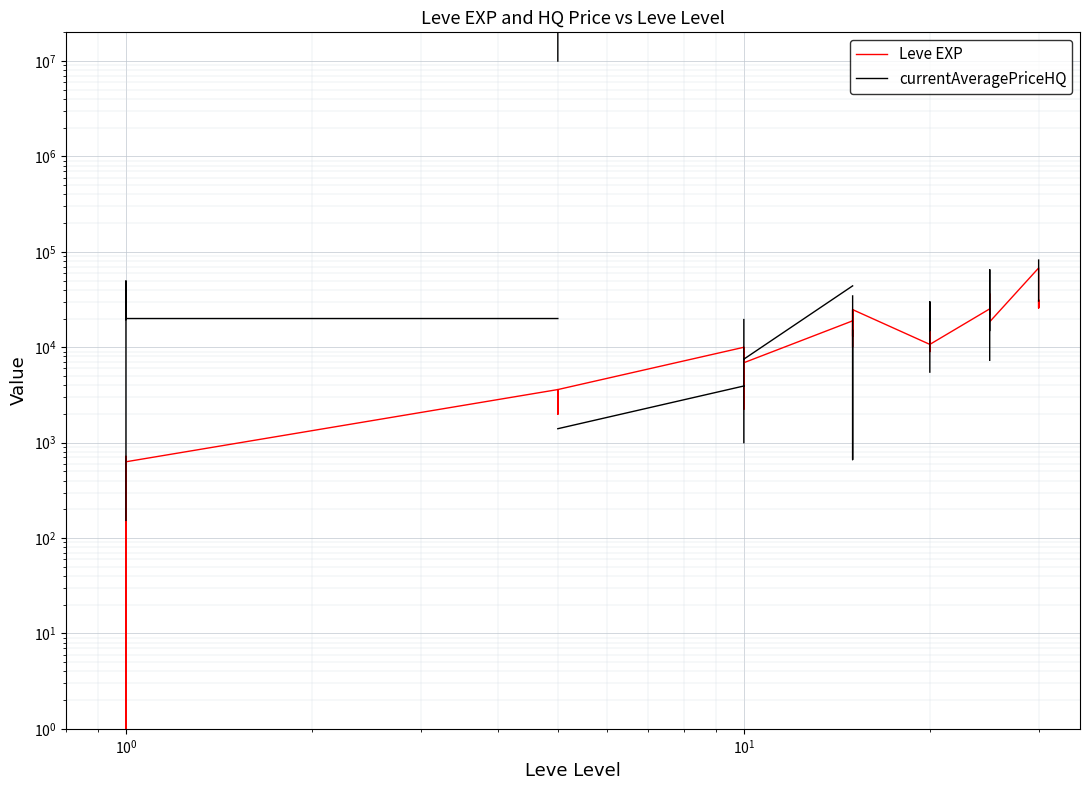

Which series has the widest spread of values?

currentAveragePriceHQ